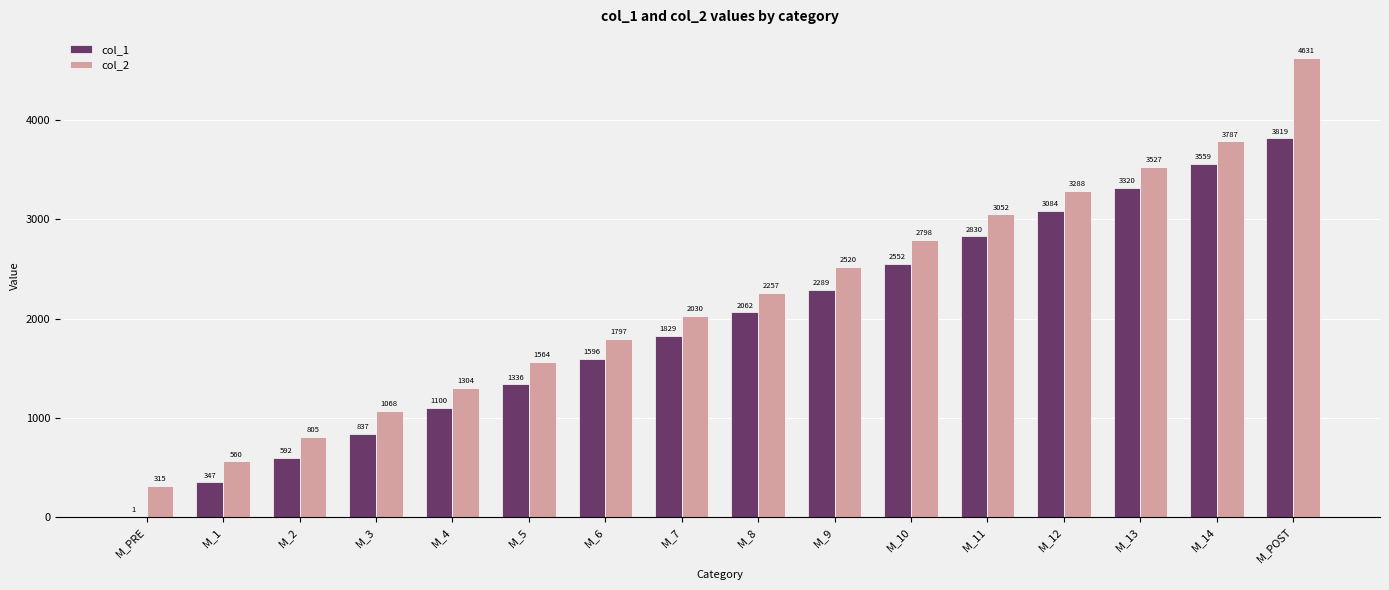

Reading right to left, what are all the values shown in this chart?

col_1: 3819	3559	3320	3084	2830	2552	2289	2062	1829	1596	1336	1100	837	592	347	1
col_2: 4631	3787	3527	3288	3052	2798	2520	2257	2030	1797	1564	1304	1068	805	560	315